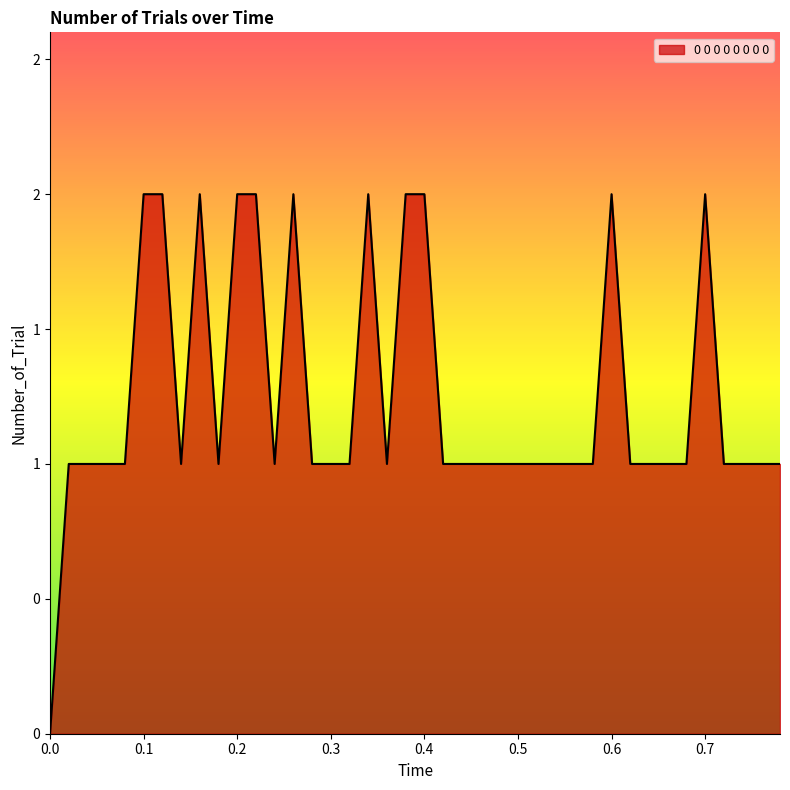

Reading left to right, what are all the values shown in this chart?

0.0=0	0.02=1	0.04=1	0.06=1	0.08=1	0.1=2	0.12=2	0.14=1	0.16=2	0.18=1	0.2=2	0.22=2	0.24=1	0.26=2	0.28=1	0.3=1	0.32=1	0.34=2	0.36=1	0.38=2	0.4=2	0.42=1	0.44=1	0.46=1	0.48=1	0.5=1	0.52=1	0.54=1	0.56=1	0.58=1	0.6=2	0.62=1	0.64=1	0.66=1	0.68=1	0.7=2	0.72=1	0.74=1	0.76=1	0.78=1